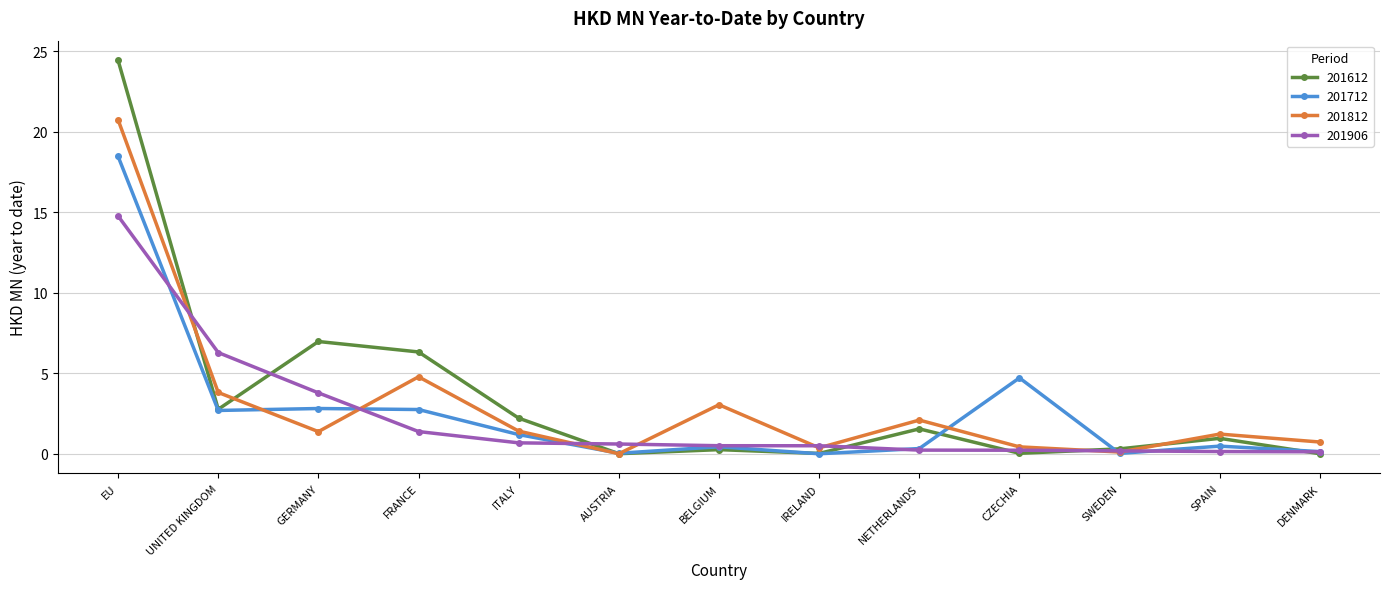

Where is 201712 nearest to the value 9?

CZECHIA